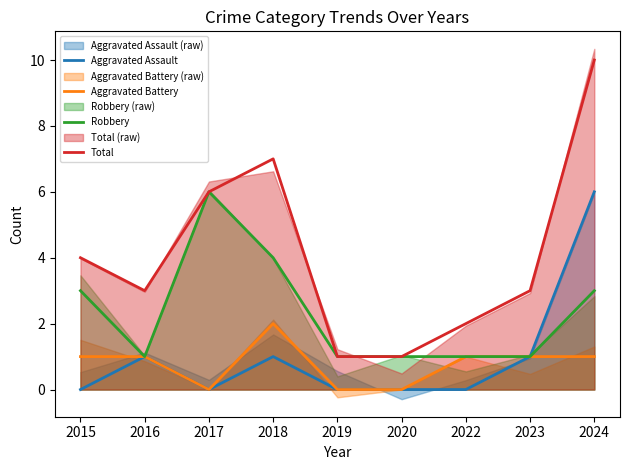

True or false: Aggravated Battery and Total intersect in this chart.

False